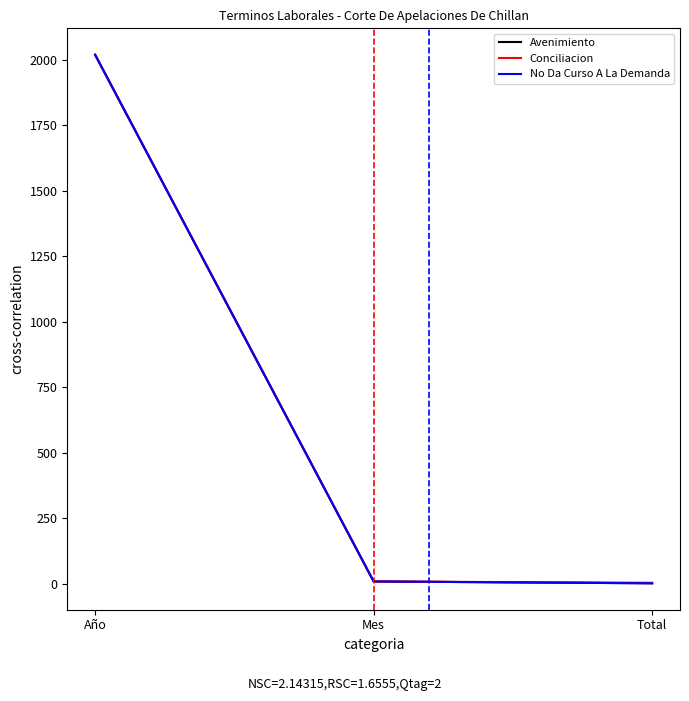

The value of Avenimiento at Mes is 8. True or false?

True